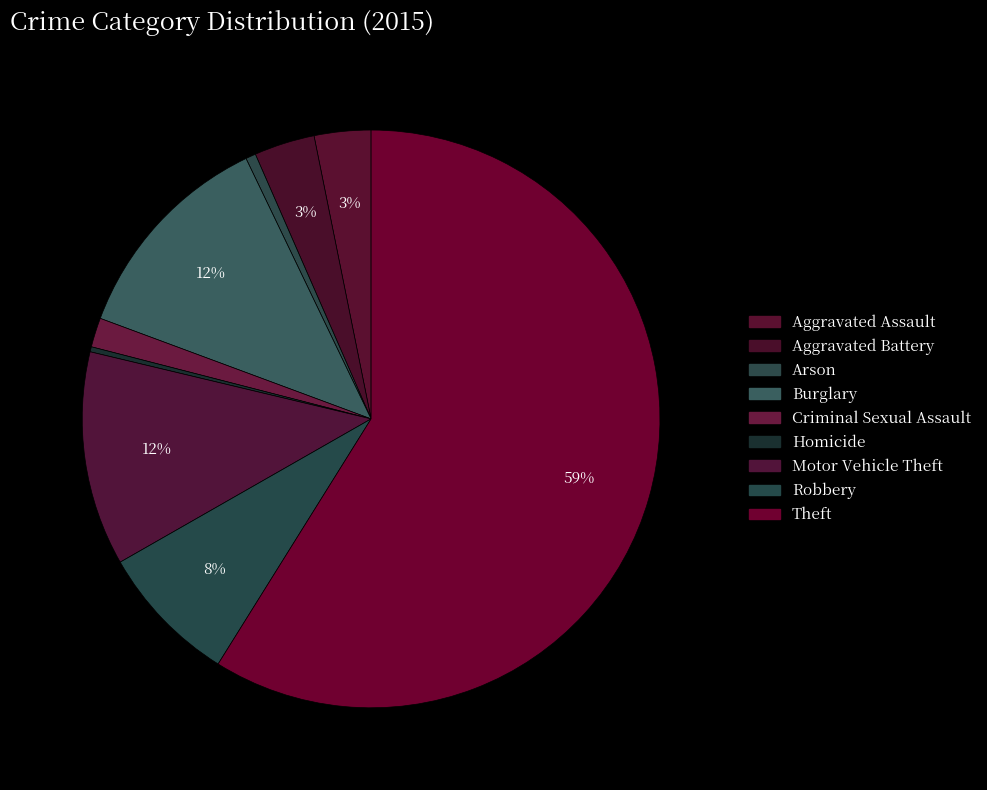

How many slices are in this pie chart?

9